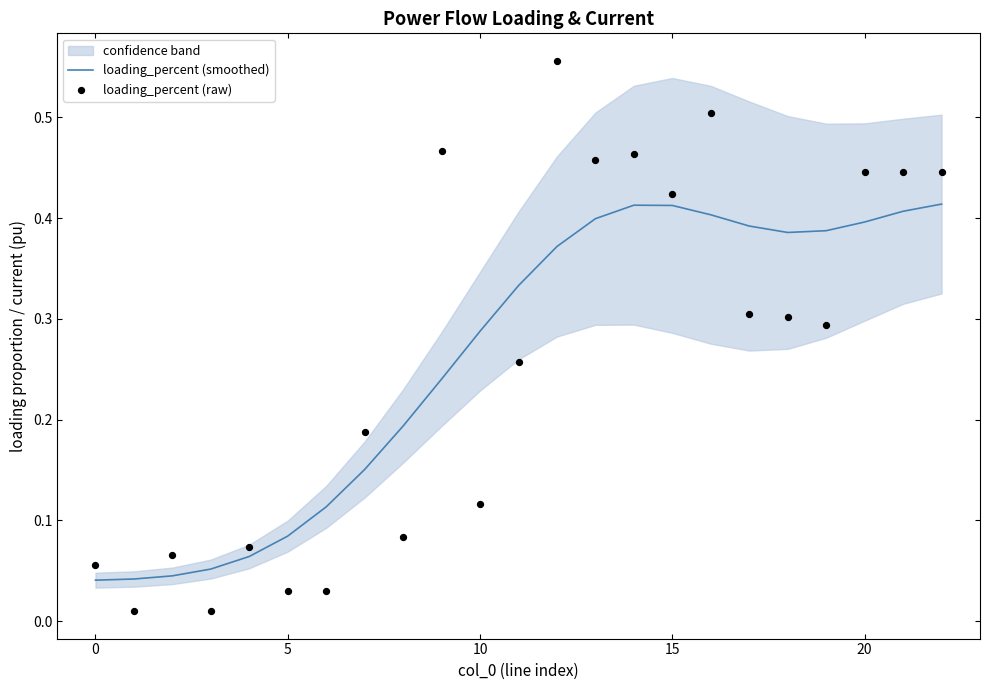

Which series contains the lowest Y value?

loading_percent (raw)